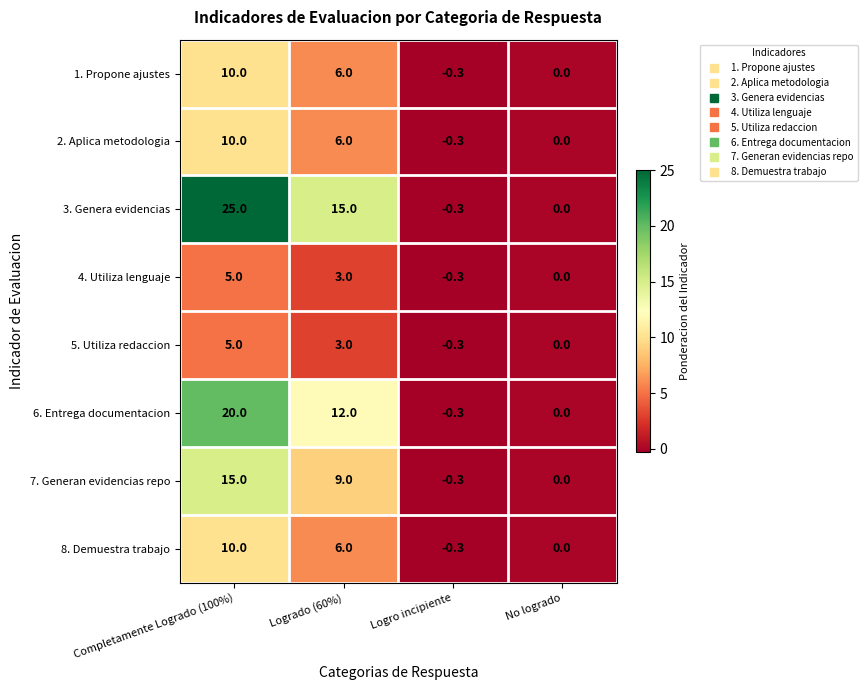

Which series has the largest range (max minus min)?

3. Genera evidencias